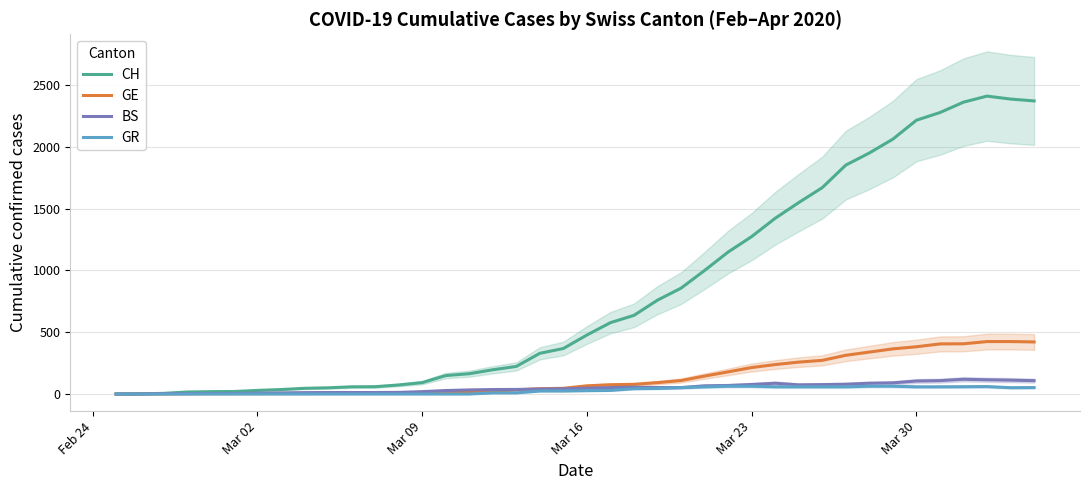

Reading right to left, extract all data points from this chart.

CH: 2370	2385	2409	2360	2276	2214	2061	1949	1851	1669	1548	1421	1273	1148	999	856	759	636	577	477	368	329	223	196	164	149	92	73	59	58	50	46	36	29	20	19	16	5	1	0
GE: 421	424	424	406	405	382	365	339	313	272	258	238	214	179	145	109	92	78	75	66	46	43	33	23	20	18	13	9	7	7	5	4	4	3	3	3	2	1	1	0
BS: 108	112	115	119	108	105	90	87	79	76	74	87	77	69	66	52	52	55	52	47	42	40	37	36	33	28	19	13	12	12	12	11	9	7	4	4	3	3	0	0
GR: 52	51	60	59	58	58	63	63	58	58	58	58	63	63	58	52	45	43	29	27	24	24	9	9	0	0	0	0	0	0	0	0	0	0	0	0	0	0	0	0